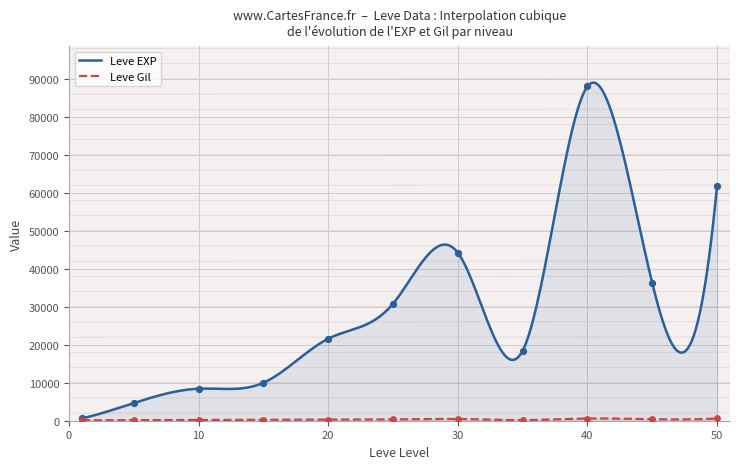

Which series has the largest total across all categories?

Leve EXP